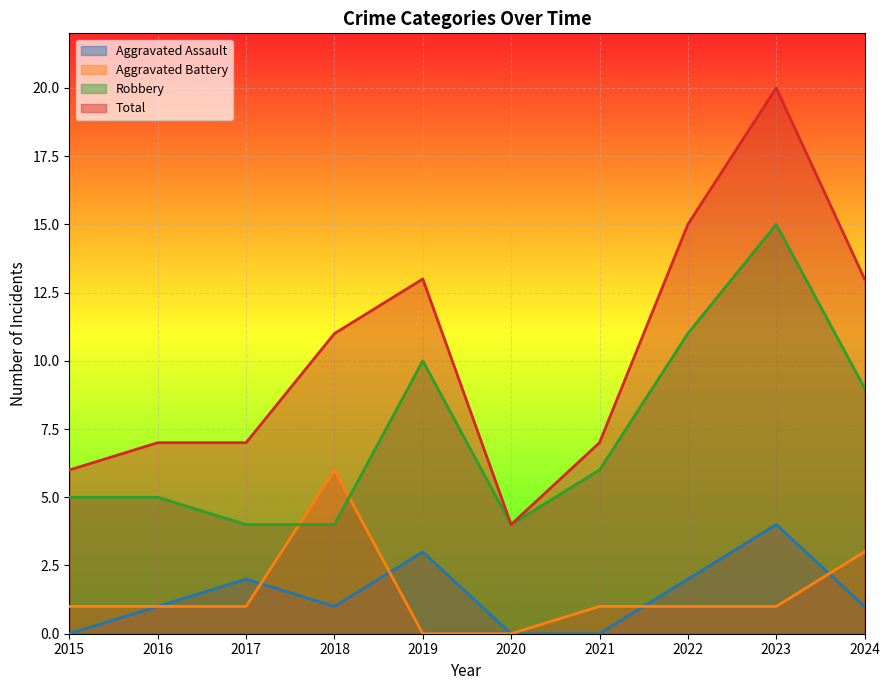

In Total, how many points are higher than both neighbors (excluding endpoints)?

2